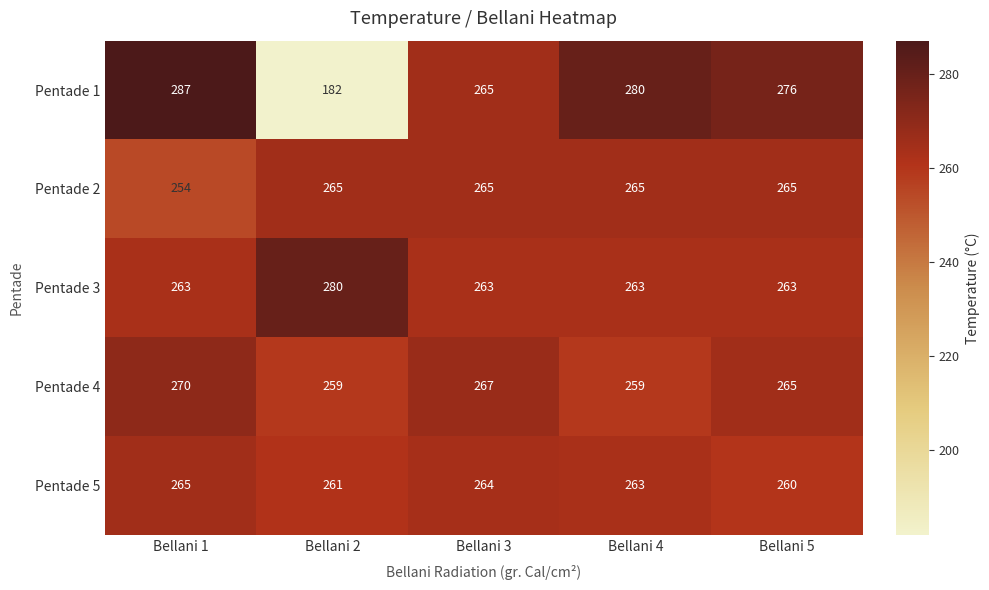

Count the number of categories in the chart.

5